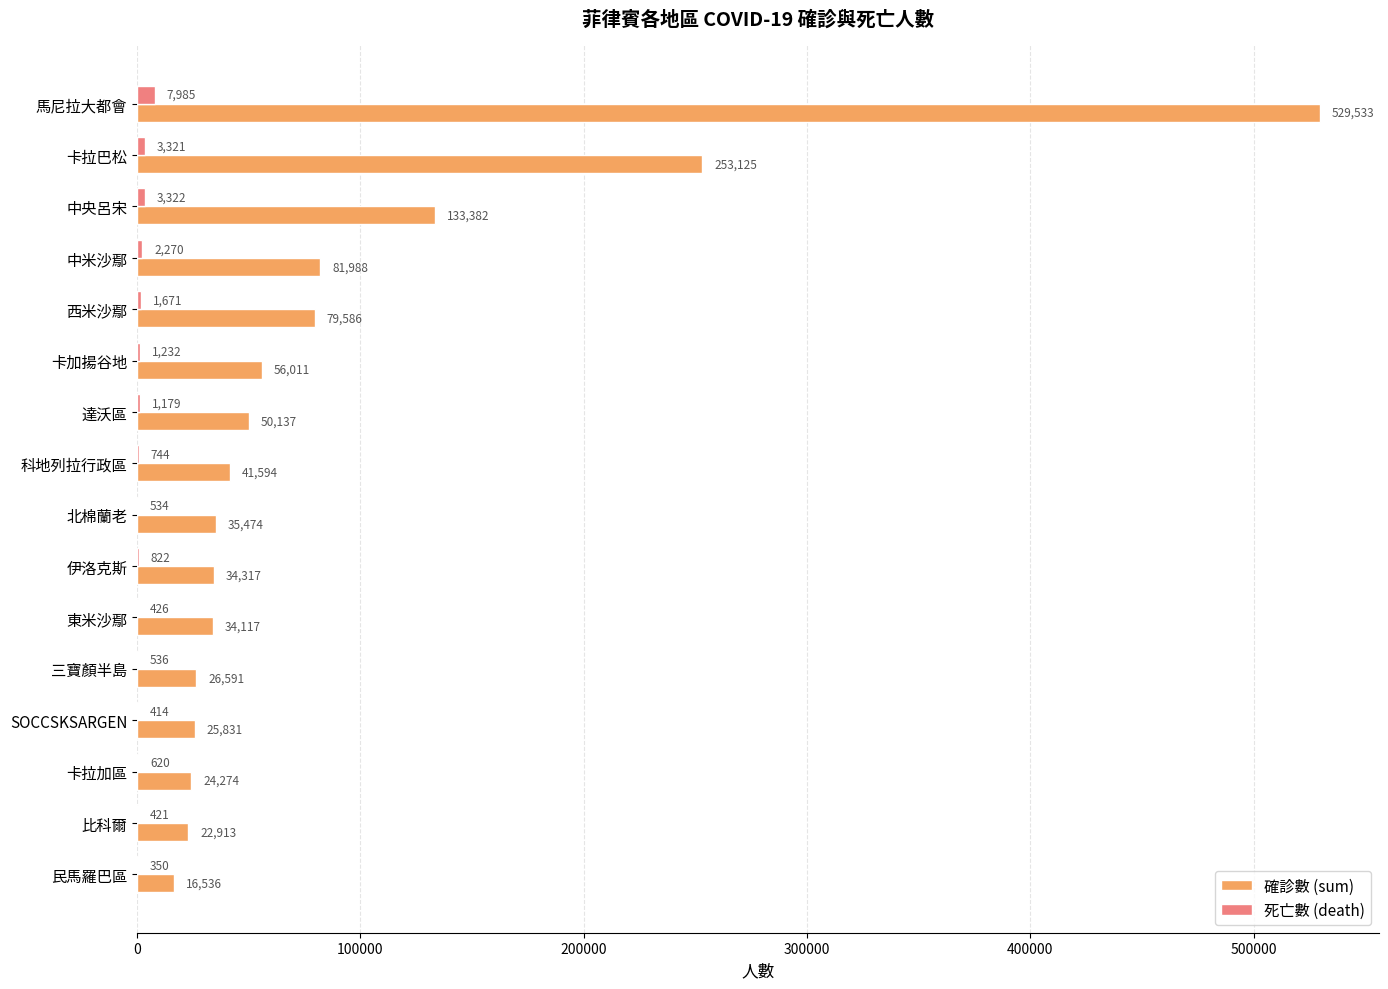

What is the total value across all series at 民馬羅巴區?

16886